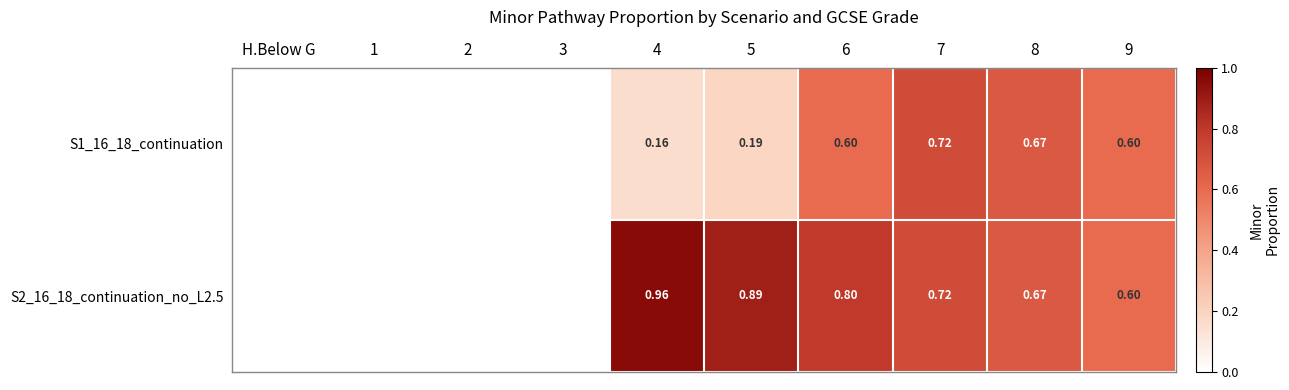

Is the value of S1_16_18_continuation at 9 greater than the value of S2_16_18_continuation_no_L2.5 at 5?

No